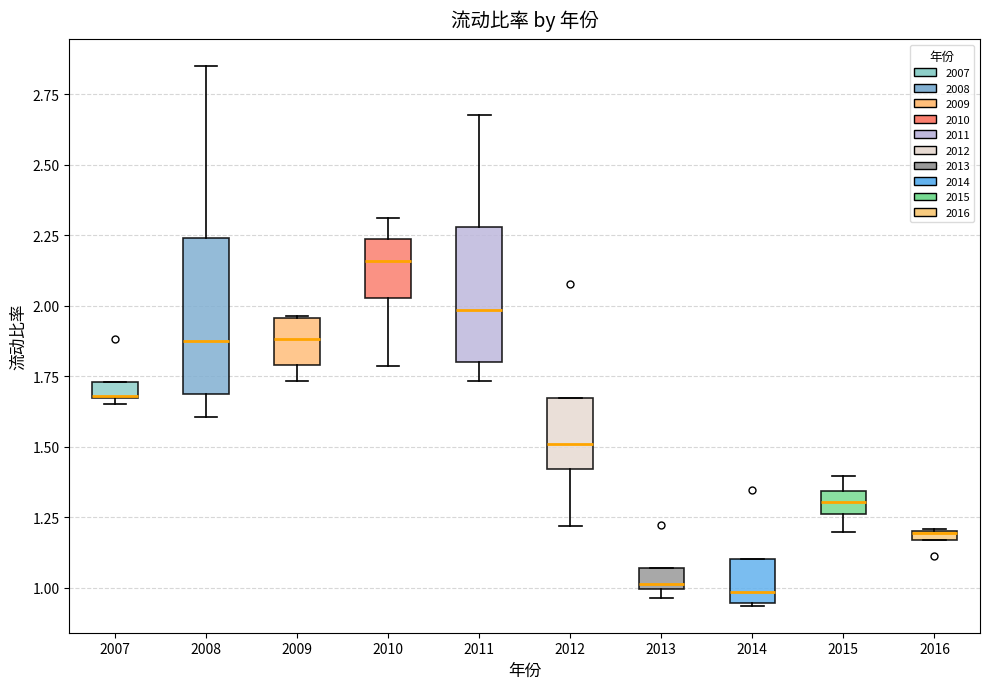

Where does the median line of the box at x = 2012 sit on the y-axis? The values are not printed on the chart, so give them approximately, as read against the axis.

1.50